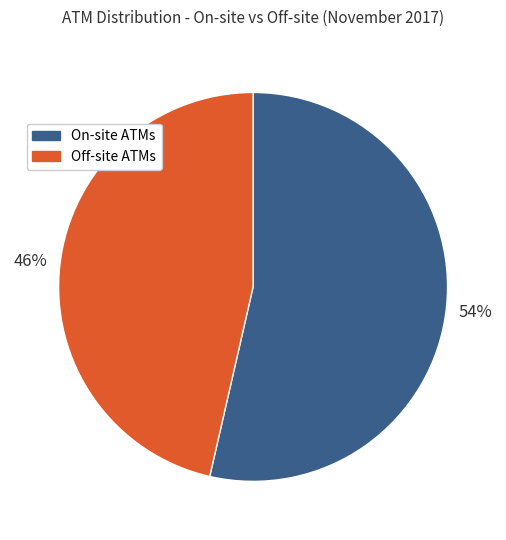

True or false: On-site ATMs accounts for 67% of the total.

False